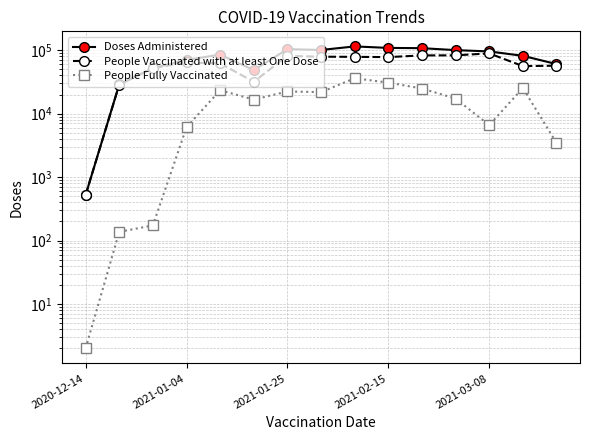

The Doses Administered series shows 56211 at 10. True or false?

False